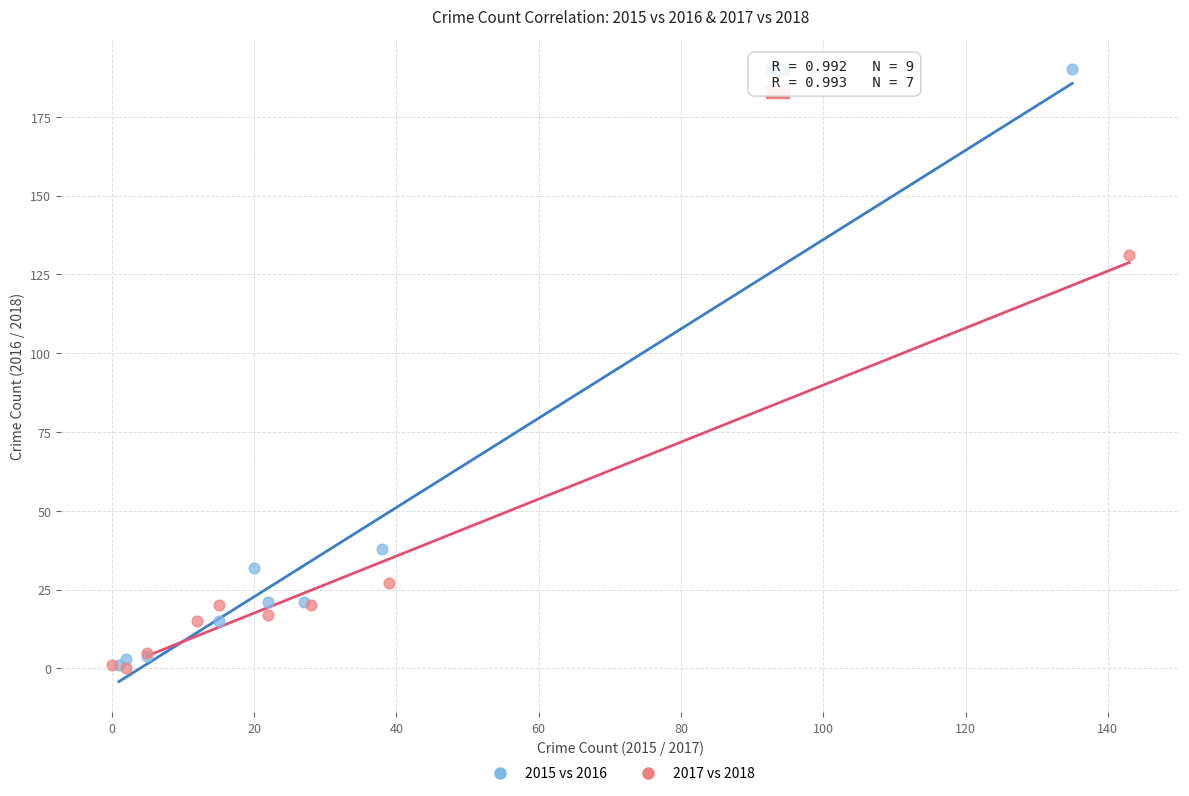

Which series has the largest Y range (max minus min)?

2015 vs 2016